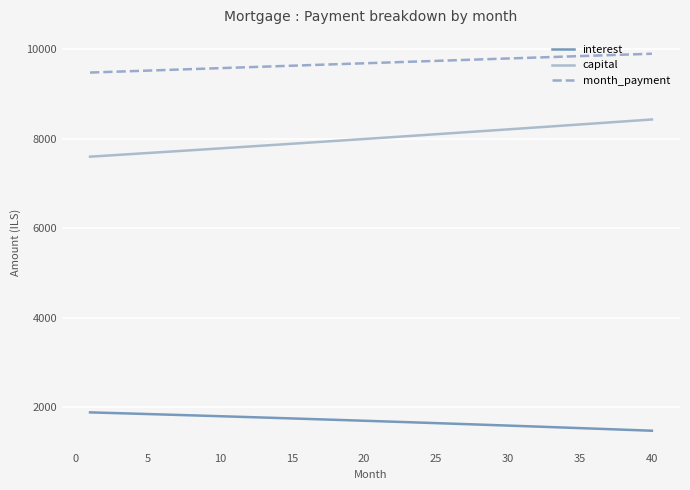

What is the difference between the maximum and minimum values in the capital series?

831.4